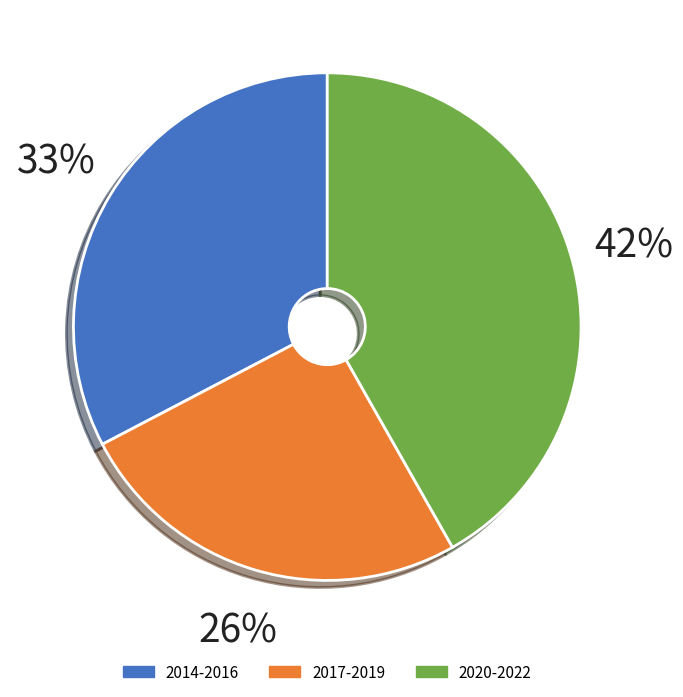

How many slices are in this pie chart?

3